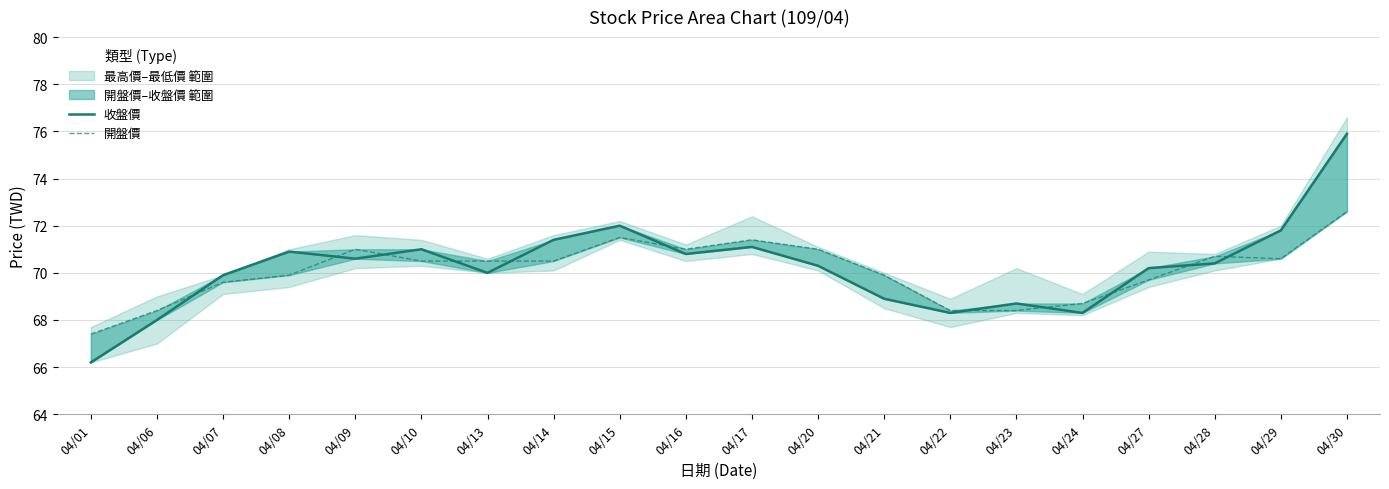

Between which two adjacent categories do 開盤價 and 收盤價 first intersect?

04/06 and 04/07